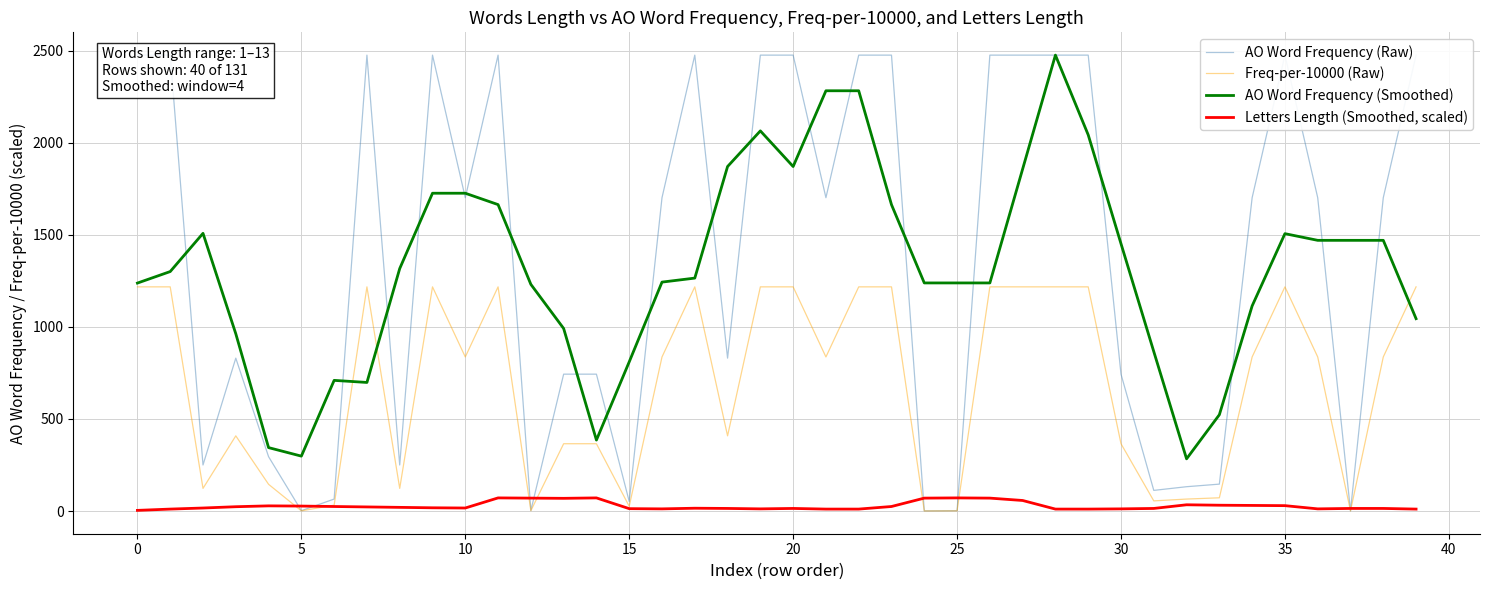

The value of AO Word Frequency (Smoothed) at 19 is 1205.9. True or false?

False